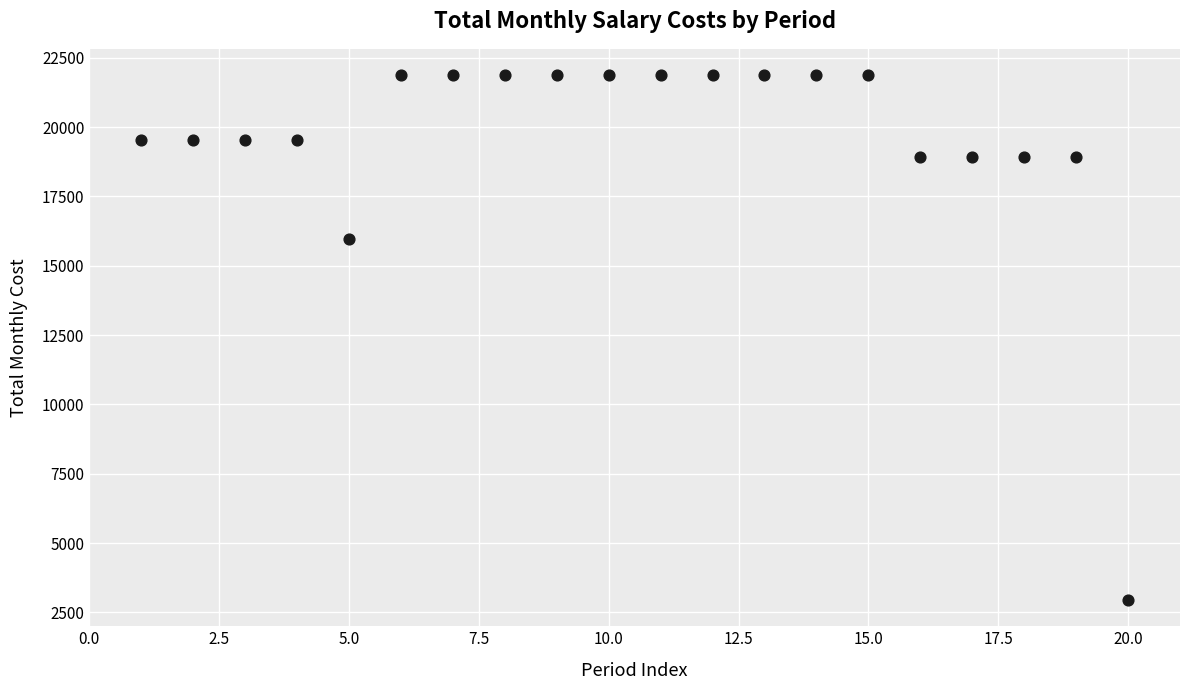

What is the range of Y values (max minus min)?

18923.6